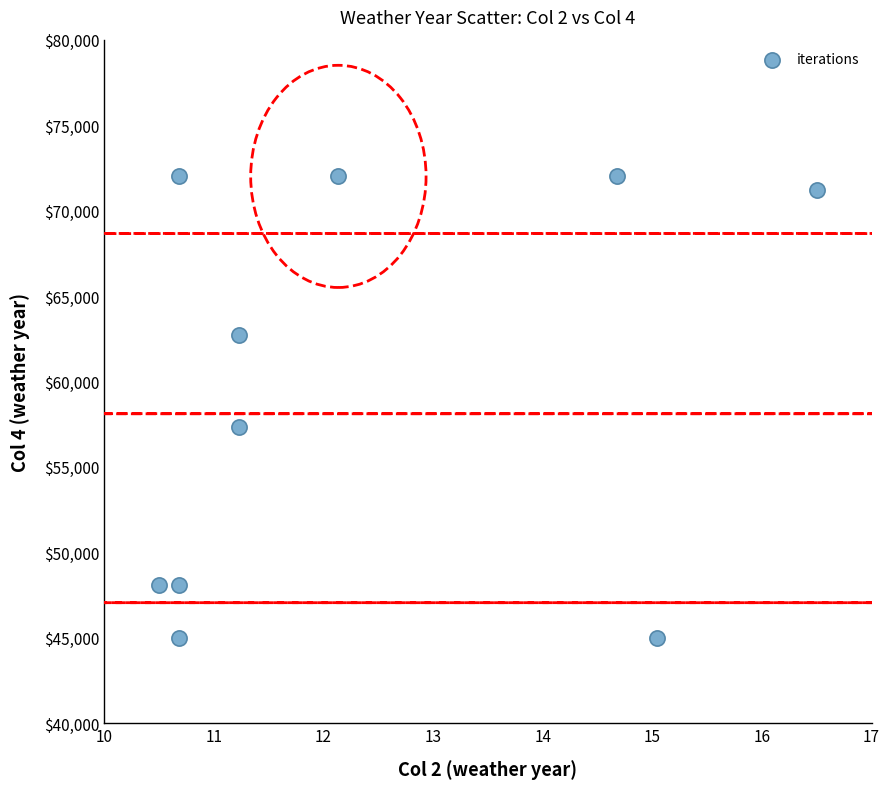

What is the average X value?

12.3